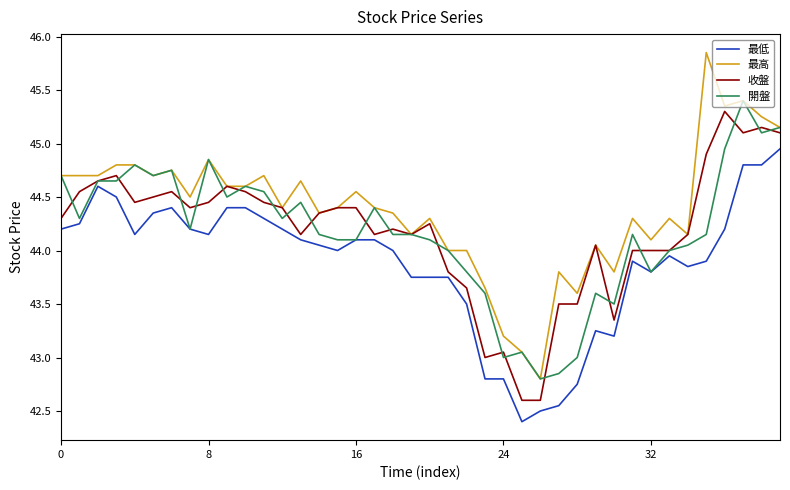

What is the maximum value for 收盤?

45.3